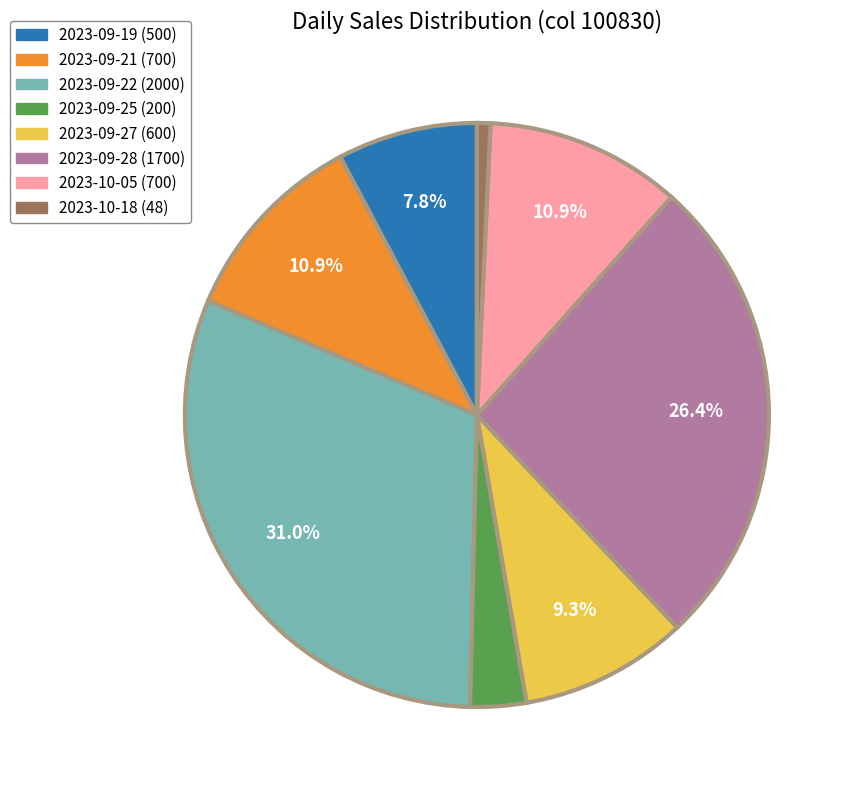

Does any single category account for the majority?

No